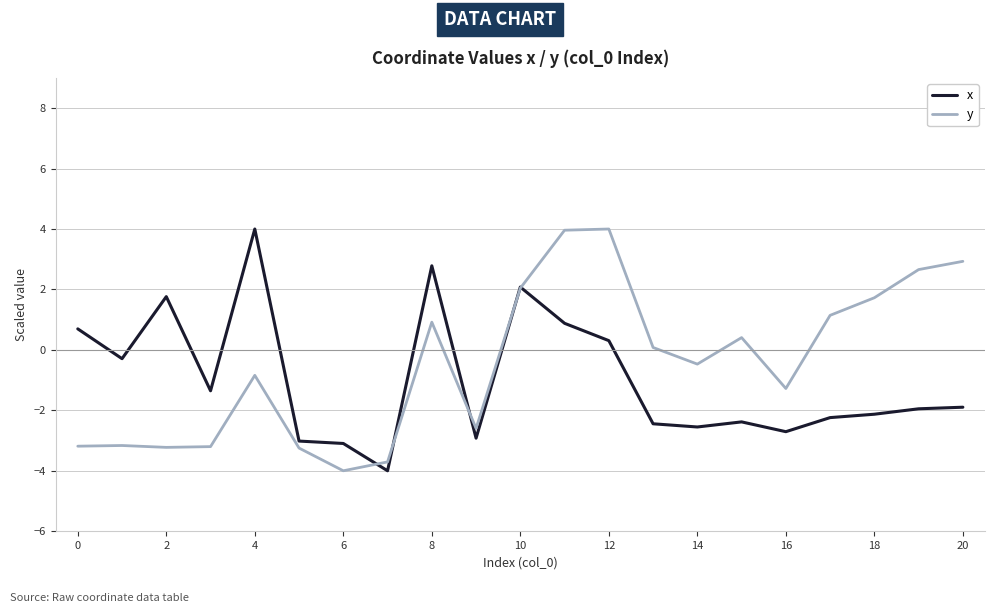

How many negative values does the y series have?

11